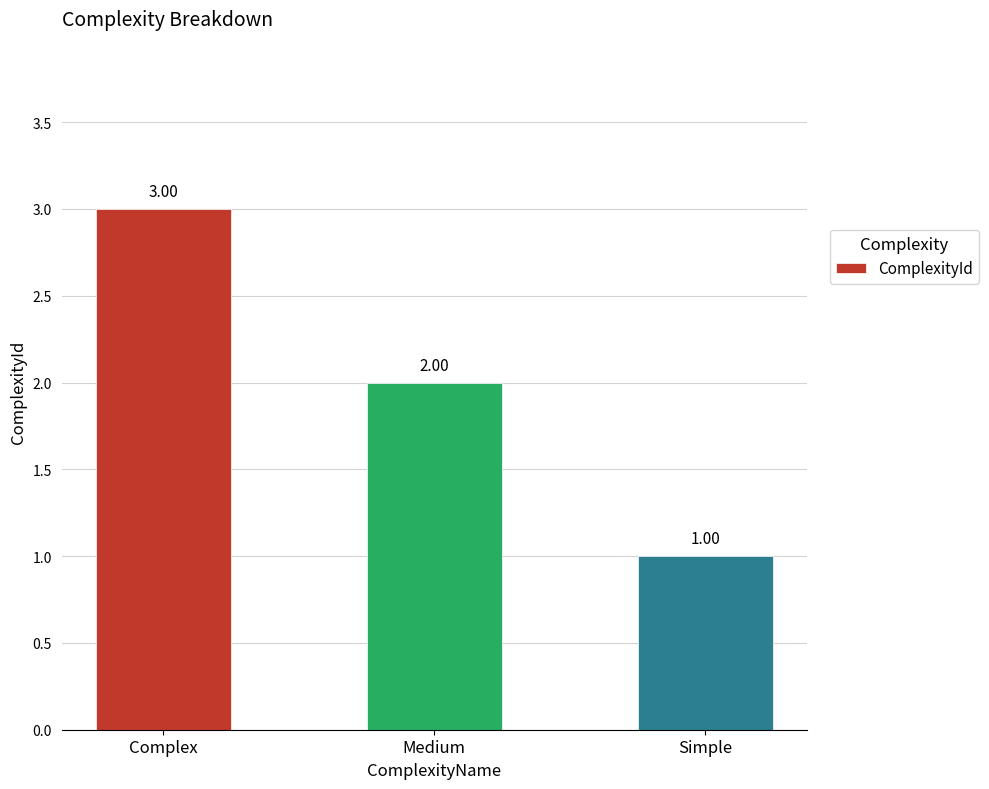

Rank the categories by value from lowest to highest.

Simple, Medium, Complex